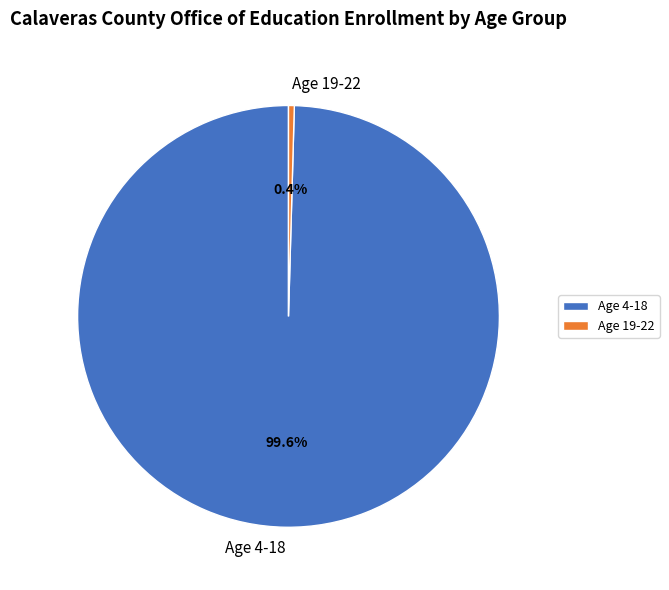

To the nearest percent, what is the difference between the largest and smallest slice percentages?

99%